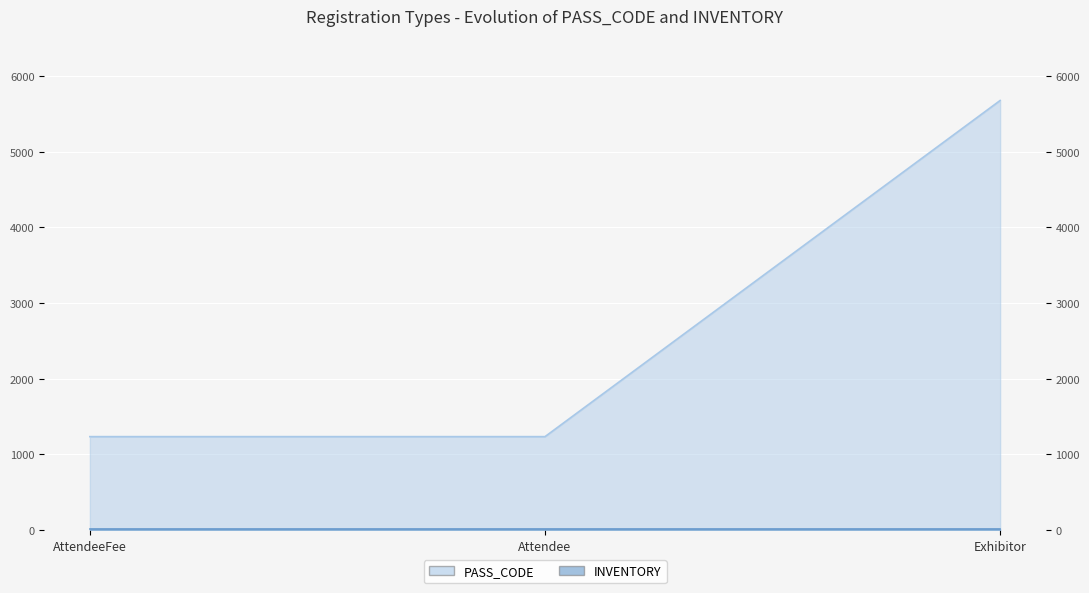

True or false: the data shows 5678 at Exhibitor.

True